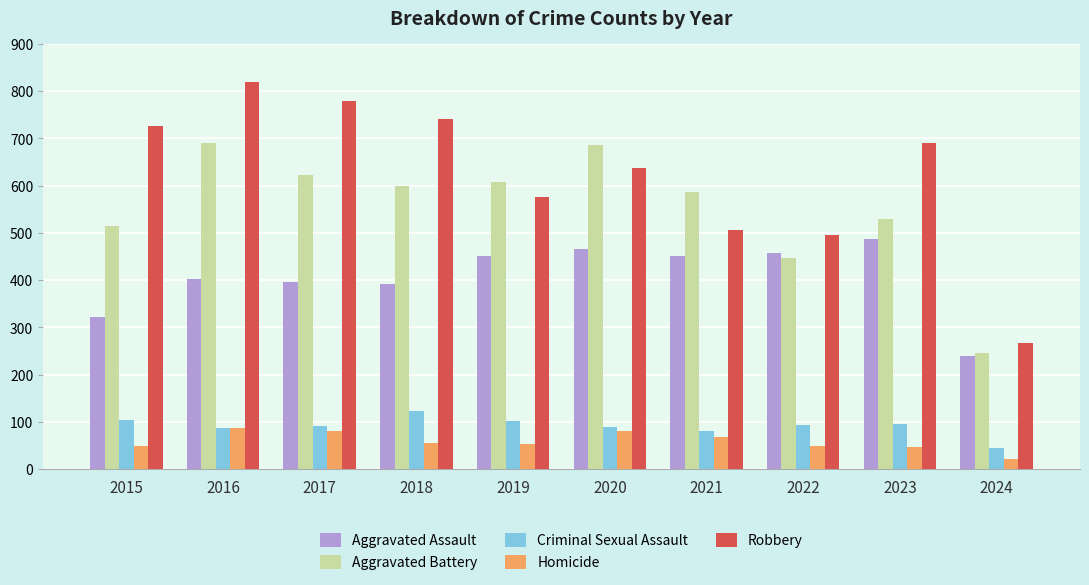

List the series in order of their peak value, highest first.

Robbery, Aggravated Battery, Aggravated Assault, Criminal Sexual Assault, Homicide